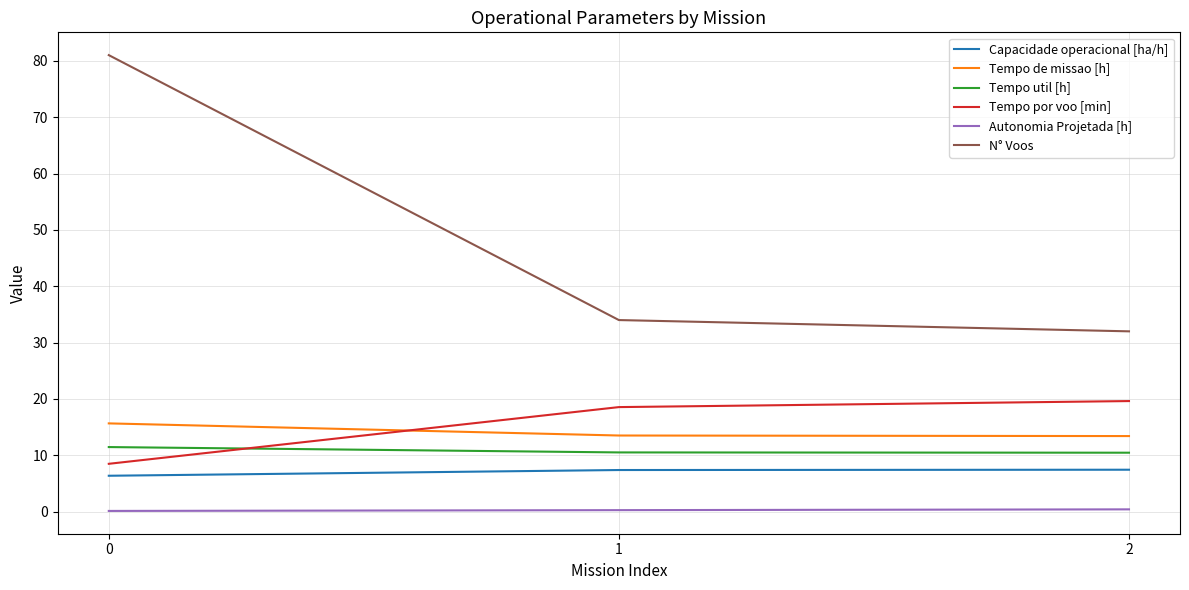

Which series changed the most between 0 and 2?

N° Voos